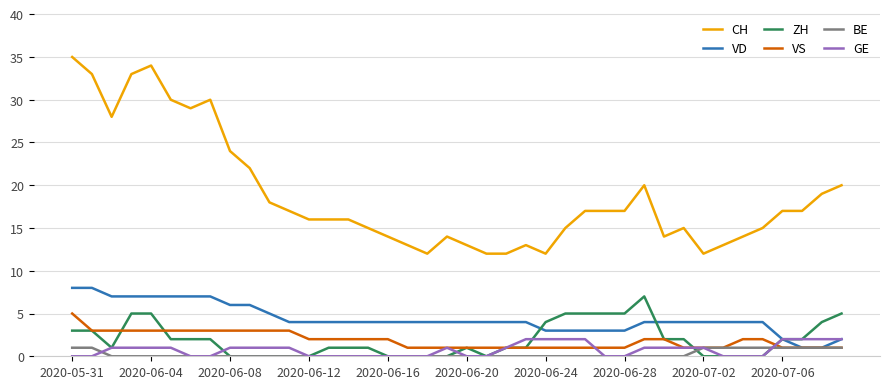

True or false: CH and BE intersect in this chart.

False